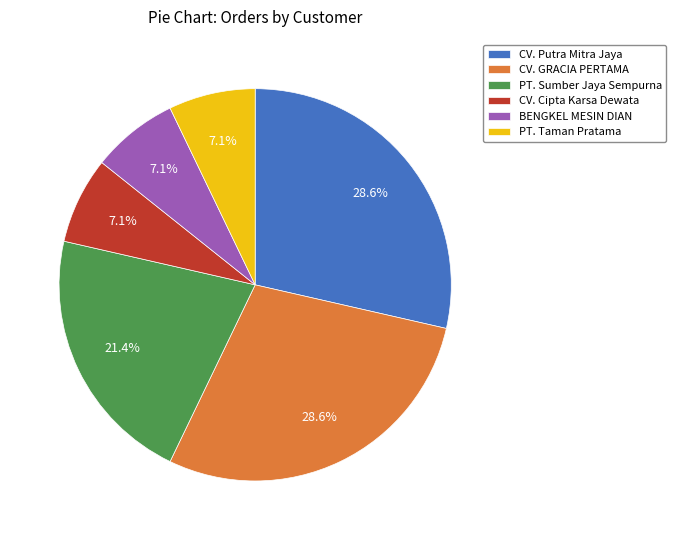

To the nearest percent, what portion does PT. Sumber Jaya Sempurna represent?

21%